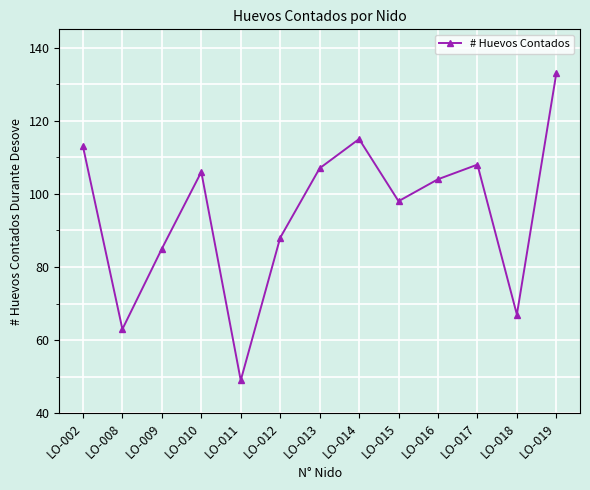

Does the chart display data point markers on the line(s)?

Yes